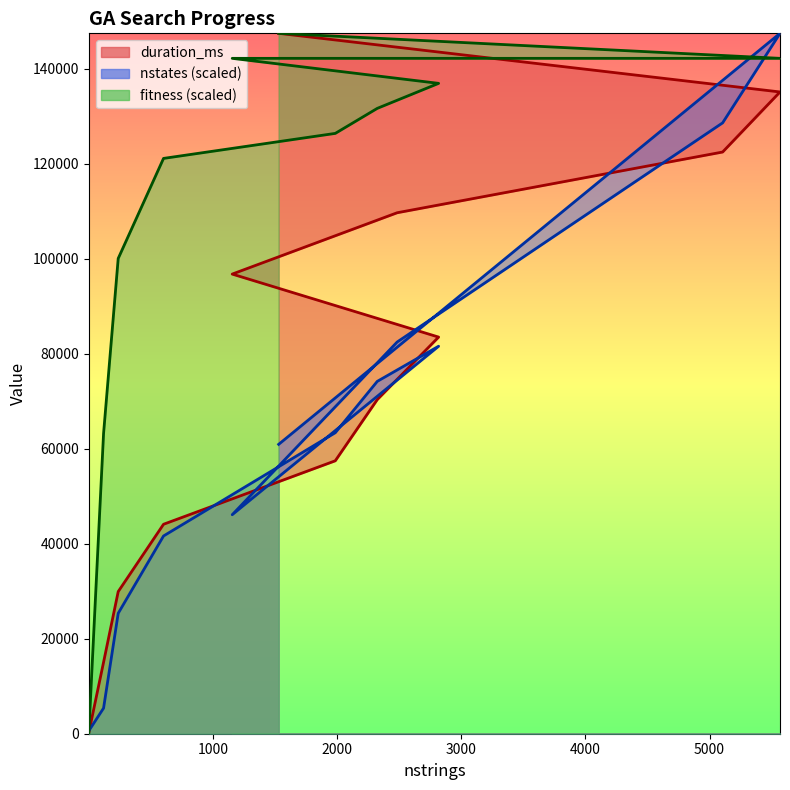

At 2818, list the series in order from largest to smallest.

fitness, duration_ms, nstates